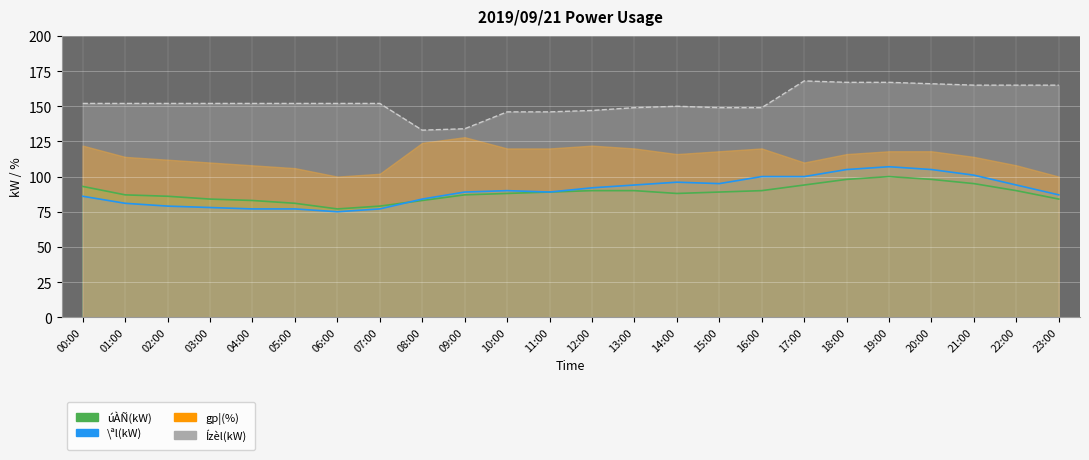

Between 02:00 and 17:00, which is larger?

17:00